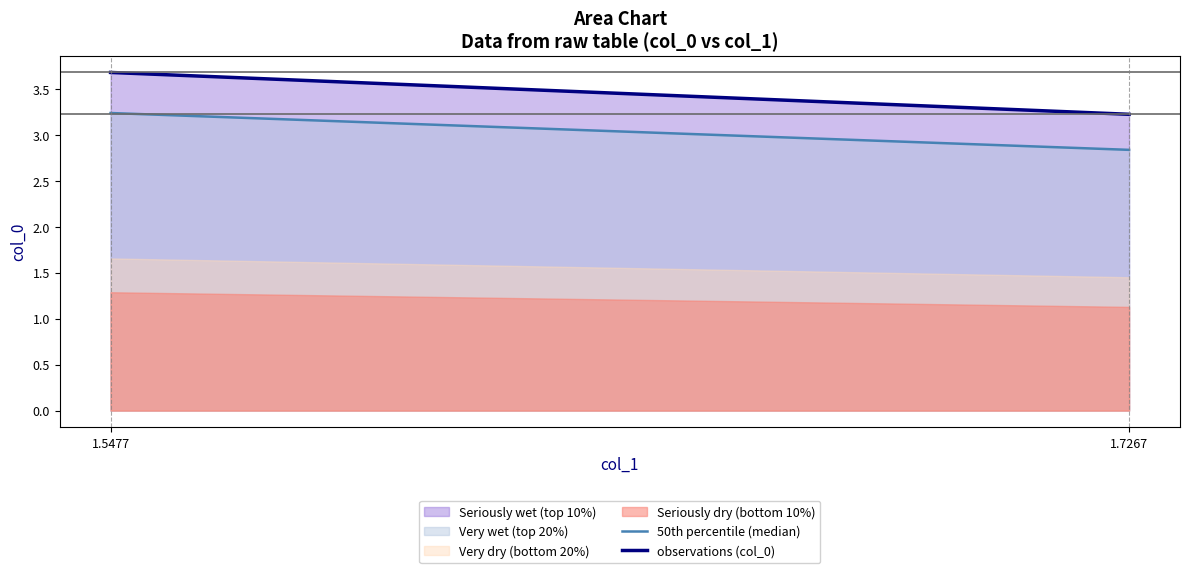

Which category has the highest value across all series?

1.5477